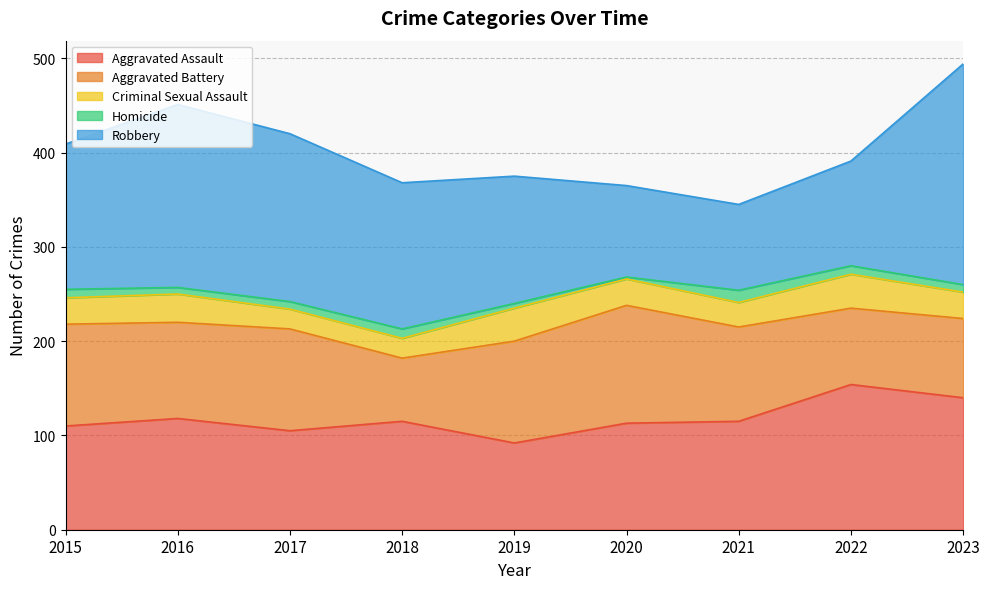

How many distinct data groups are displayed?

5